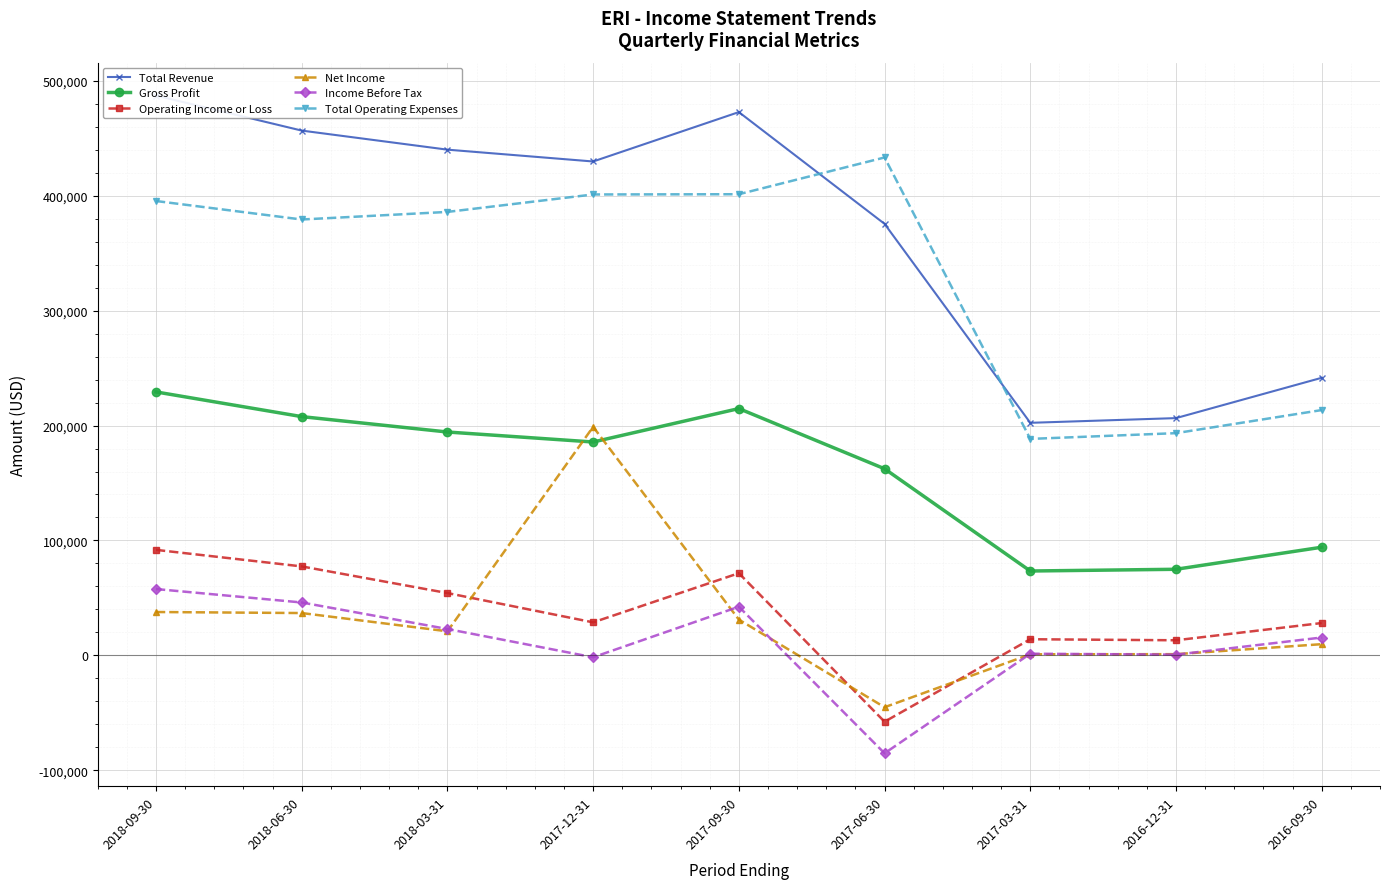

How many times do Gross Profit and Net Income cross each other?

2